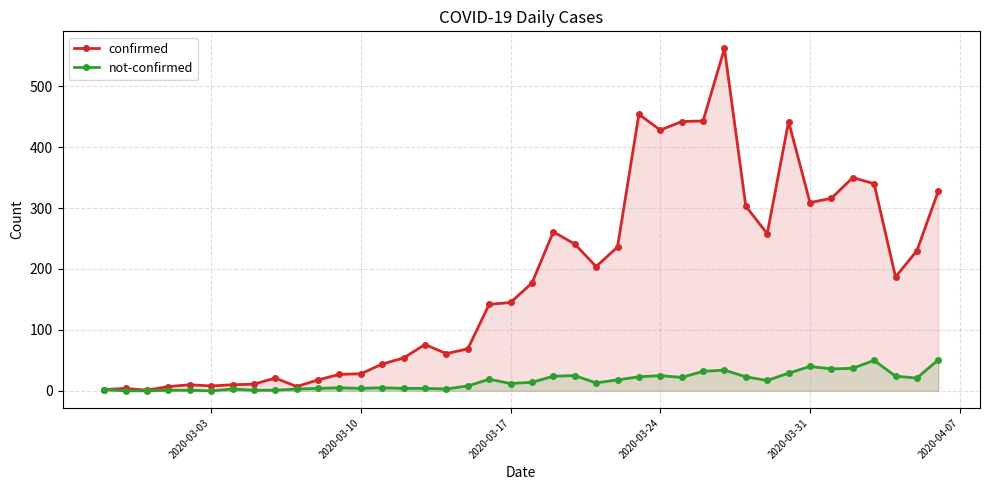

What is the highest value of the not-confirmed series?

51